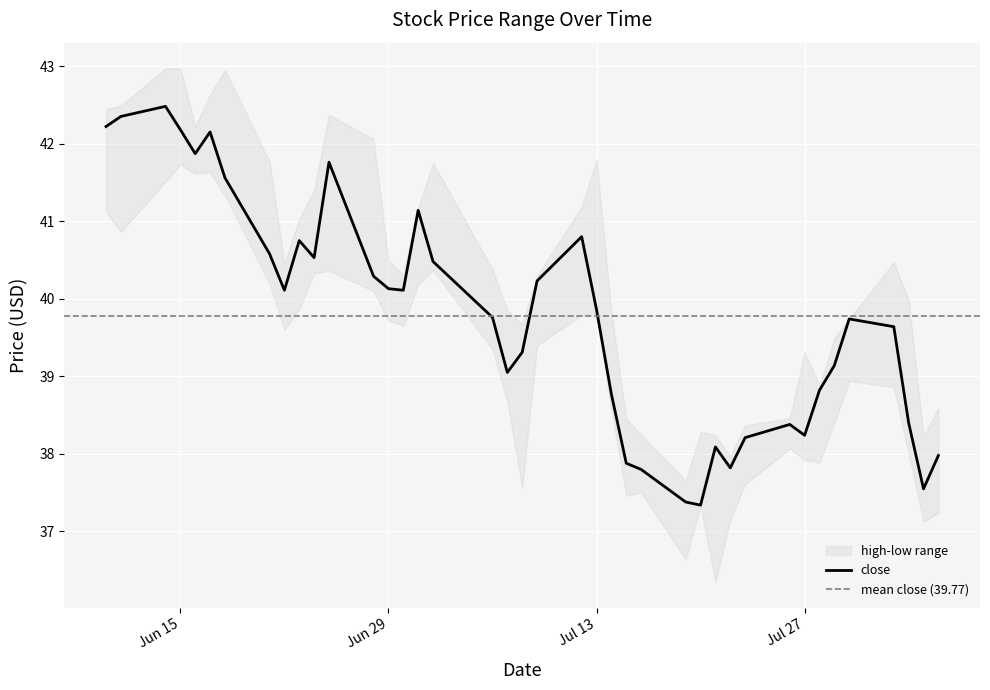

What is the label of the 26th point from the right?

2021-06-30